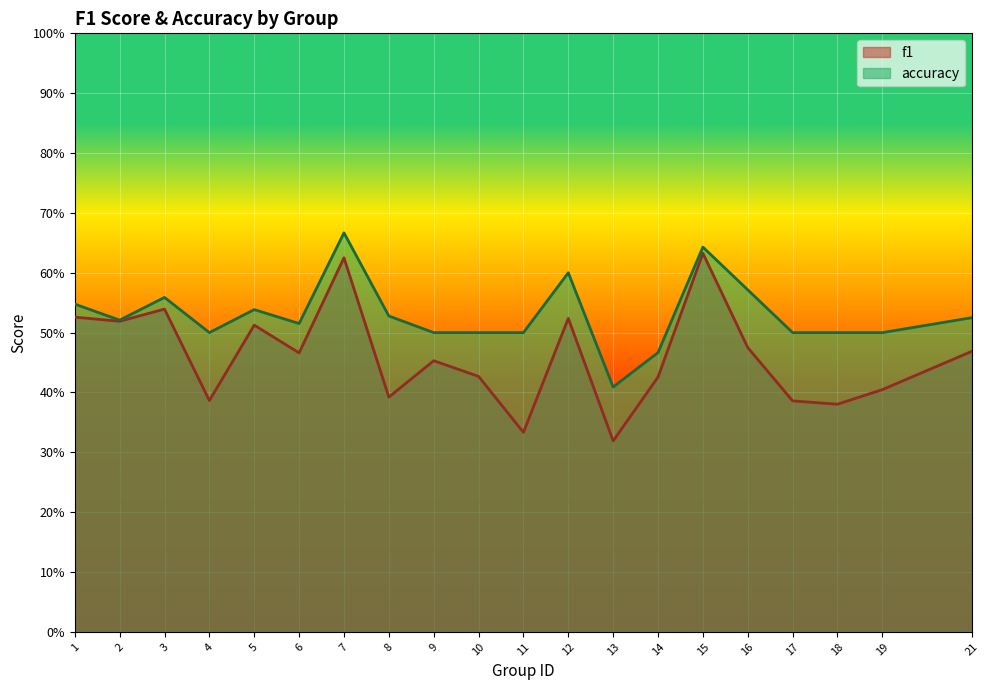

What is the maximum value for accuracy?

0.7